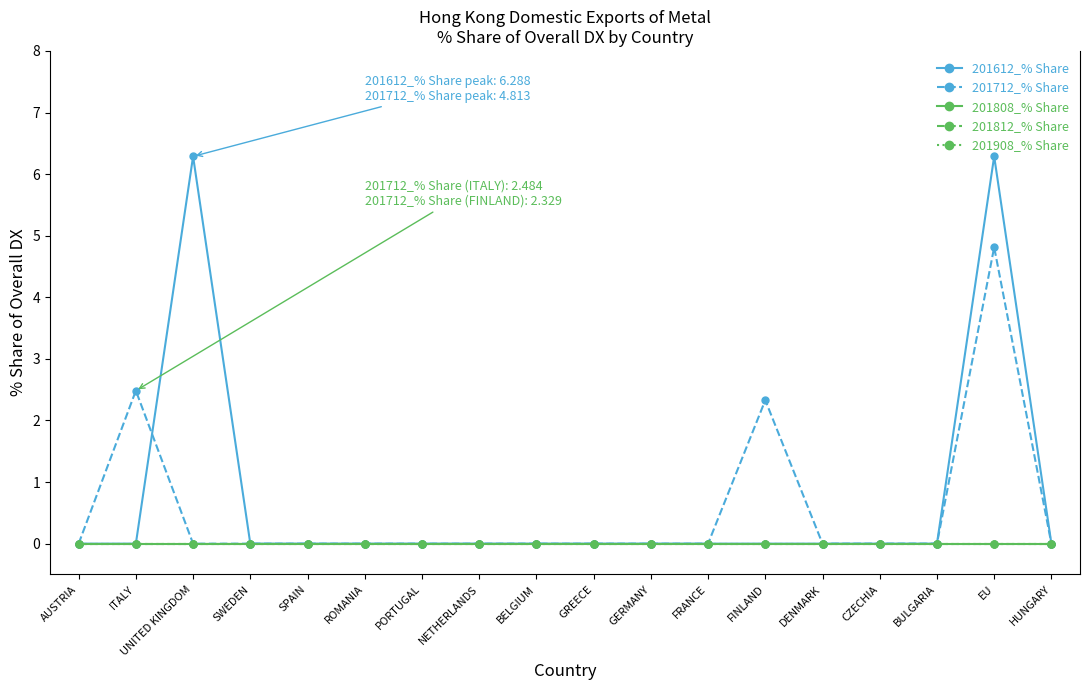

True or false: 201908_% Share and 201612_% Share cross at least once.

False